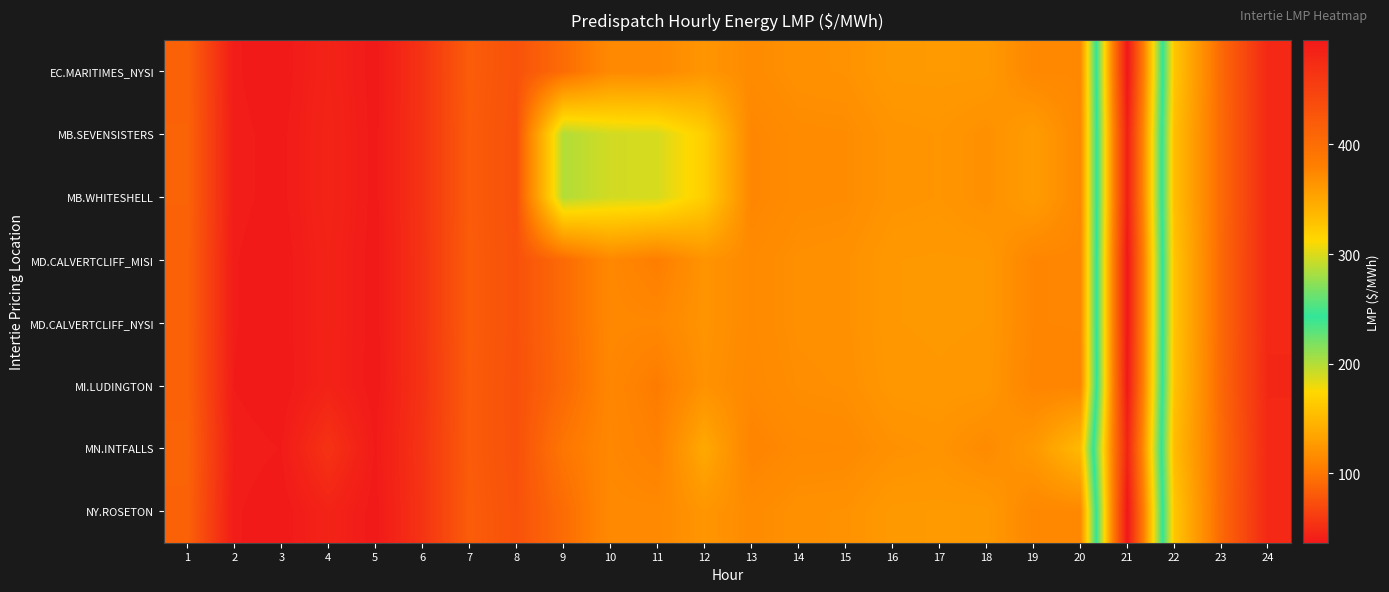

At 17, list the series in order from largest to smallest.

EC.MARITIMES_NYSI, NY.ROSETON, MD.CALVERTCLIFF_MISI, MD.CALVERTCLIFF_NYSI, MI.LUDINGTON, MB.SEVENSISTERS, MB.WHITESHELL, MN.INTFALLS